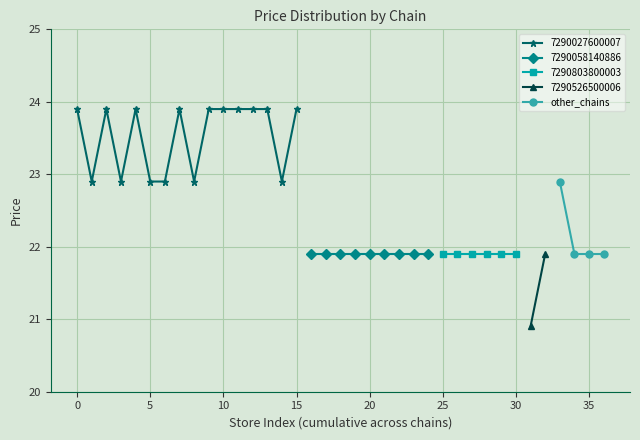

Count the other_chains values in the range 21 to 22.

3